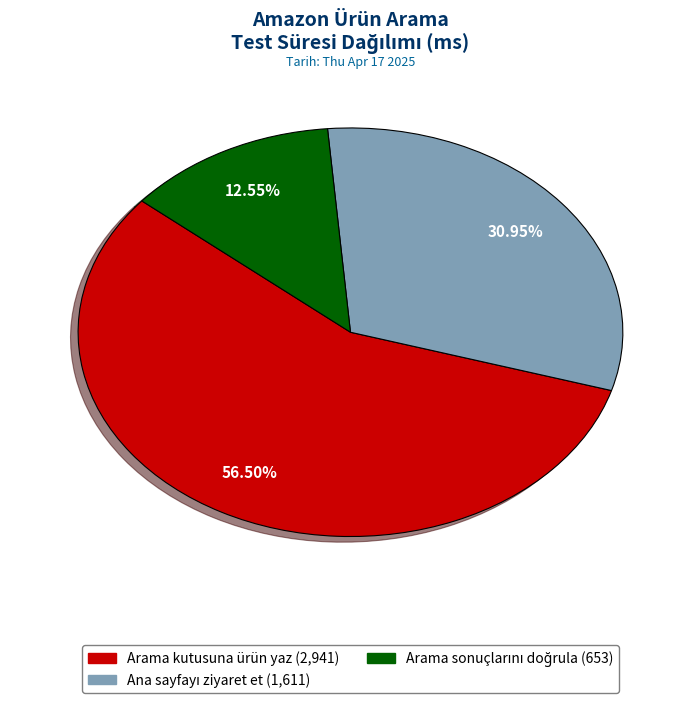

Which slice is the largest?

Arama kutusuna ürün yaz